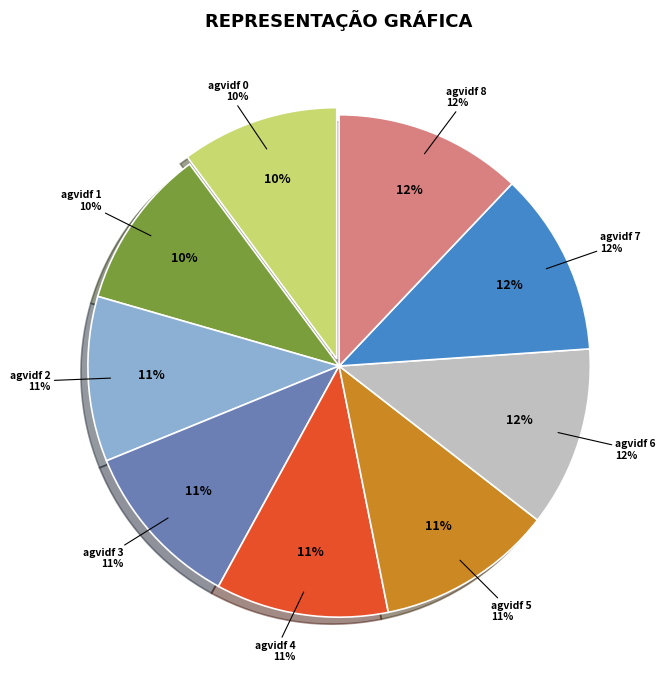

What is the ratio of the value at 5 to the value at 1?

1.1